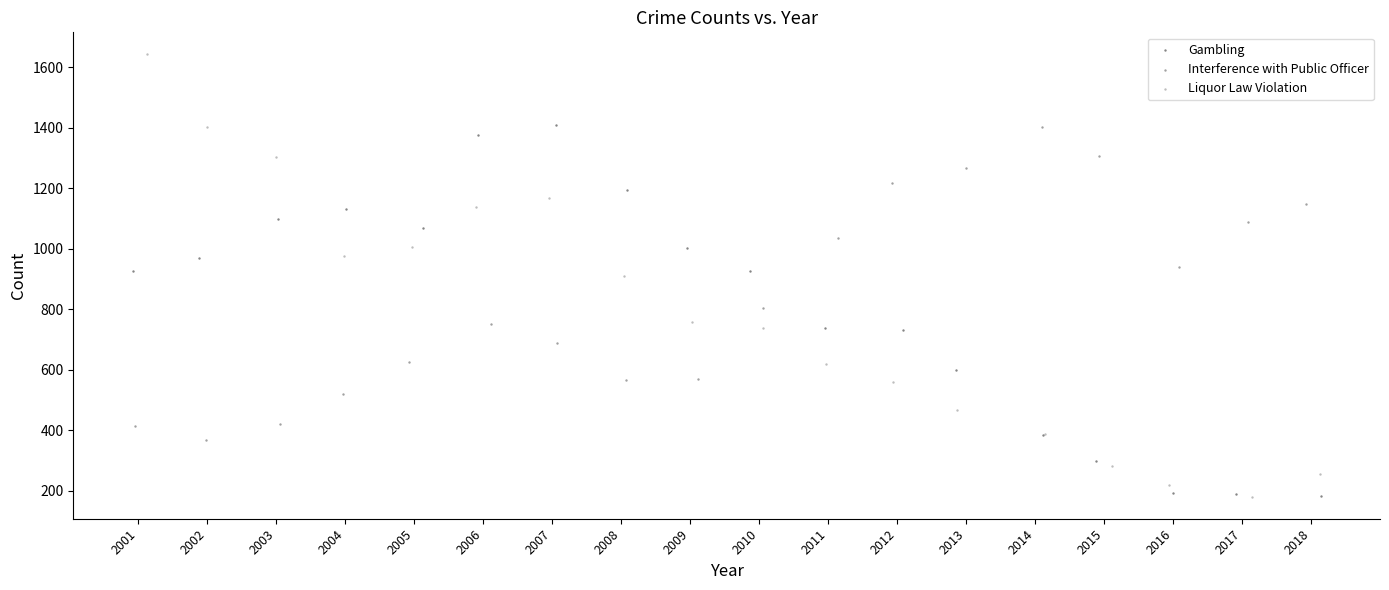

What are all the series names shown in the legend?

Gambling, Interference with Public Officer, Liquor Law Violation